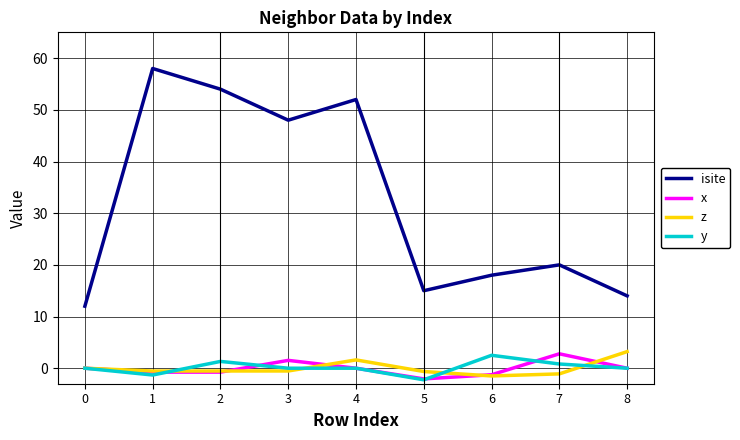

The x series shows -0.8 at 1. True or false?

True